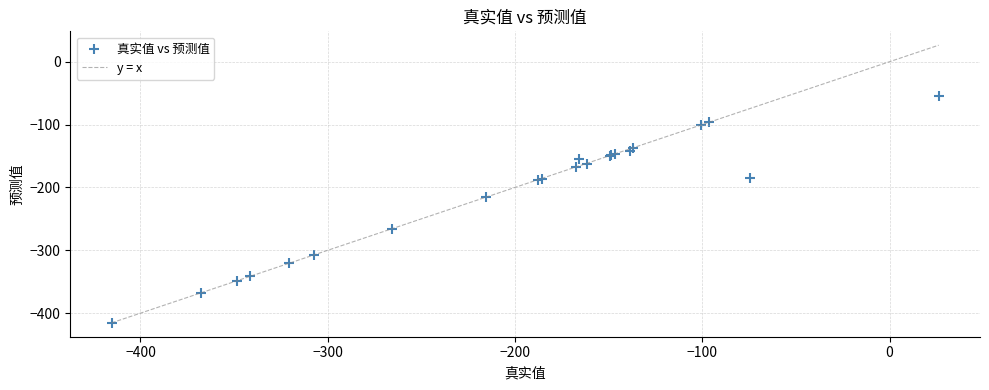

What Y value in the scatter plot is closest to -234?

-215.3